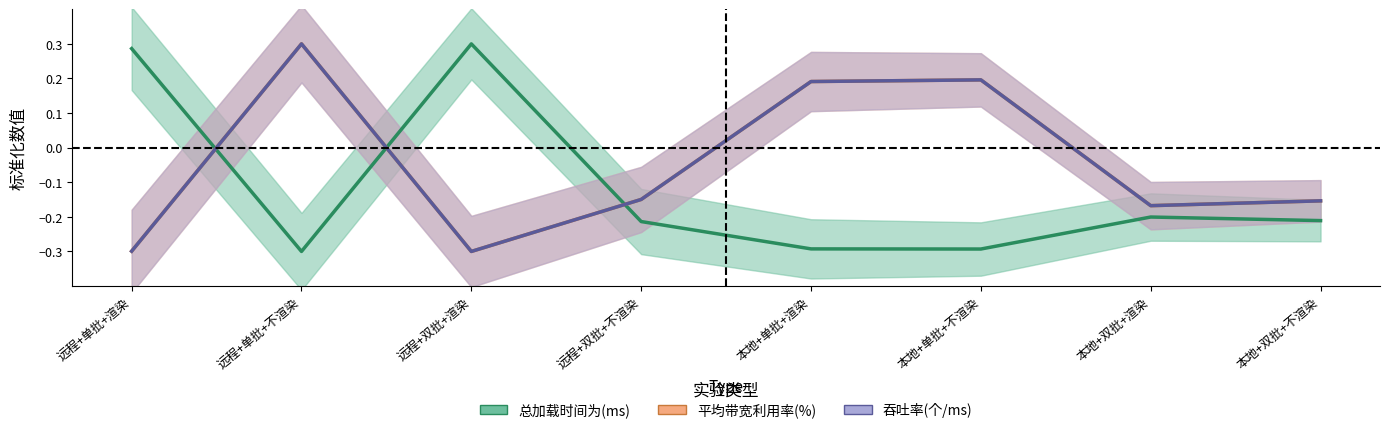

What is the label of the 1st point from the right?

本地+双批+不渲染